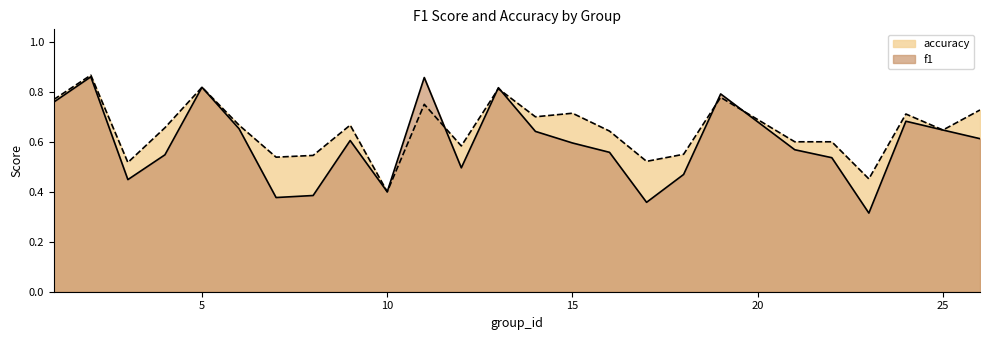

How many data points does each series have?

25